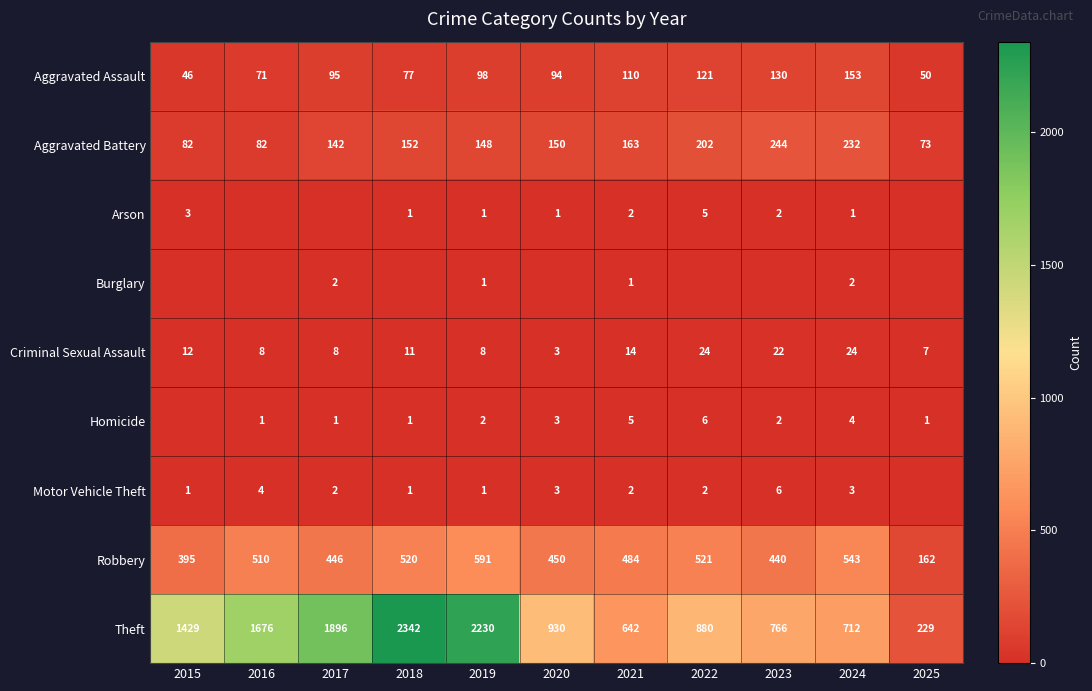

Which category has the lowest value in the Theft series?

2025